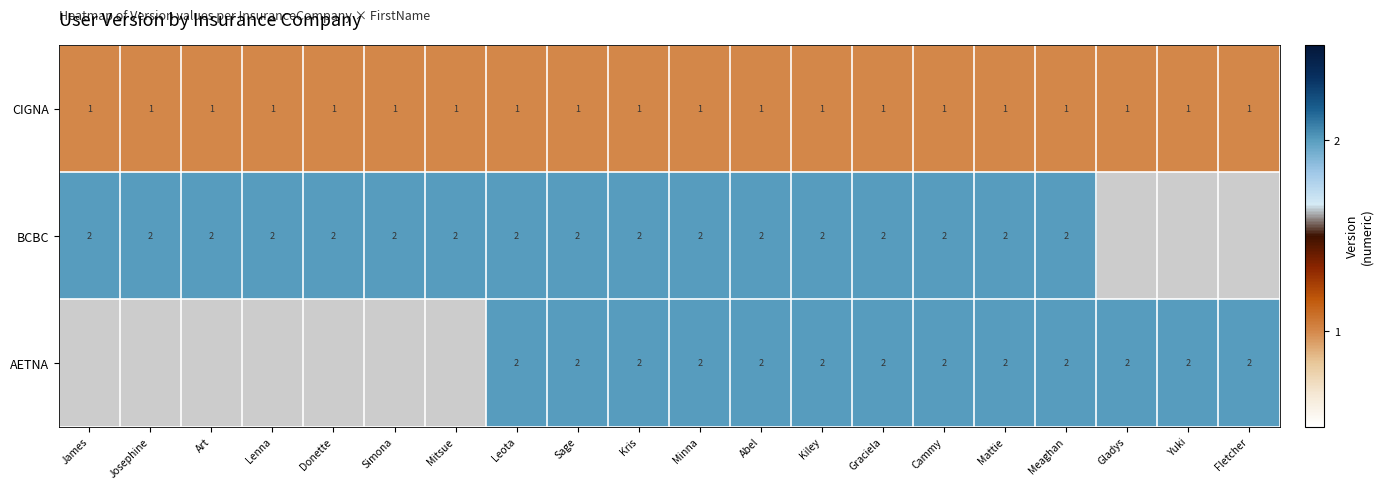

Is it true that CIGNA equals 1.3 at Cammy?

False